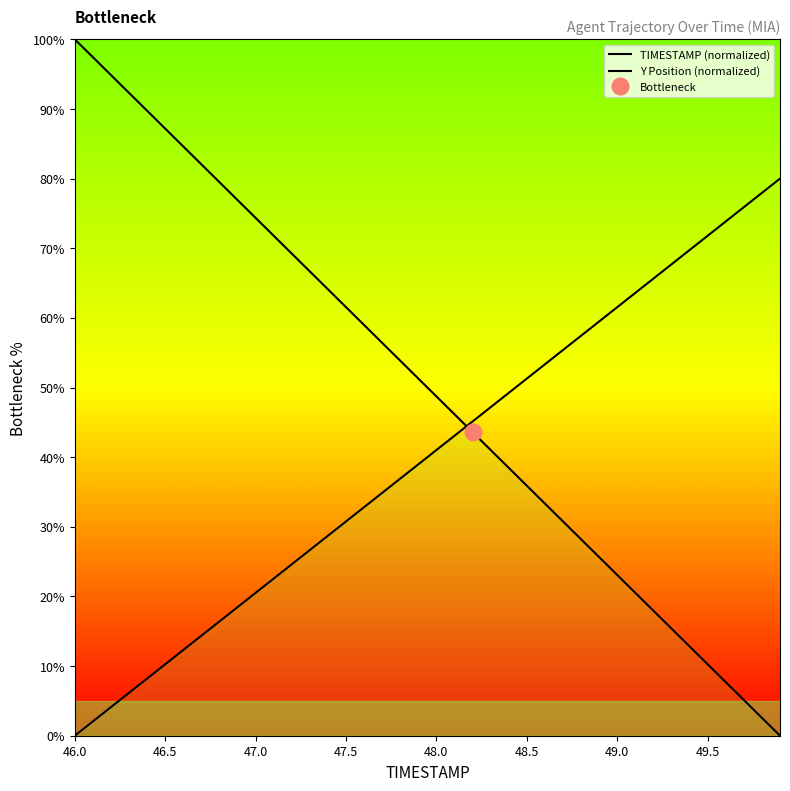

What is the greatest value displayed?

100.0